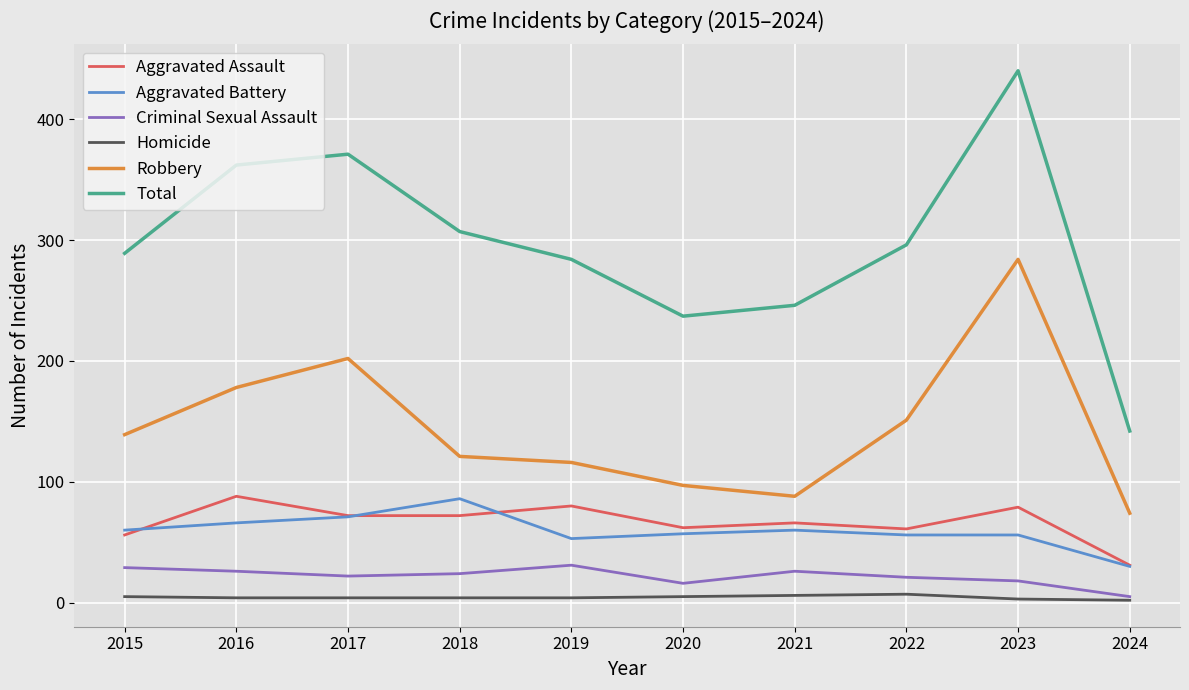

At which category is the sum across all series the highest?

2023